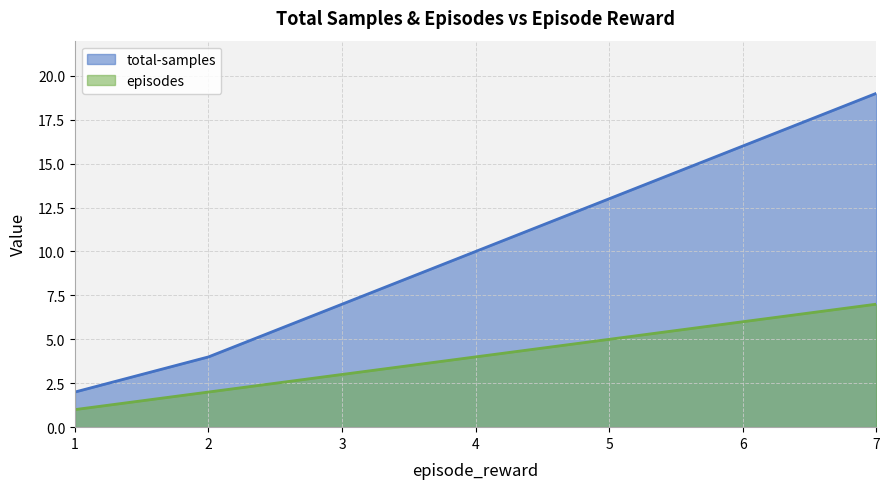

The total-samples series shows 7 at 3. True or false?

True